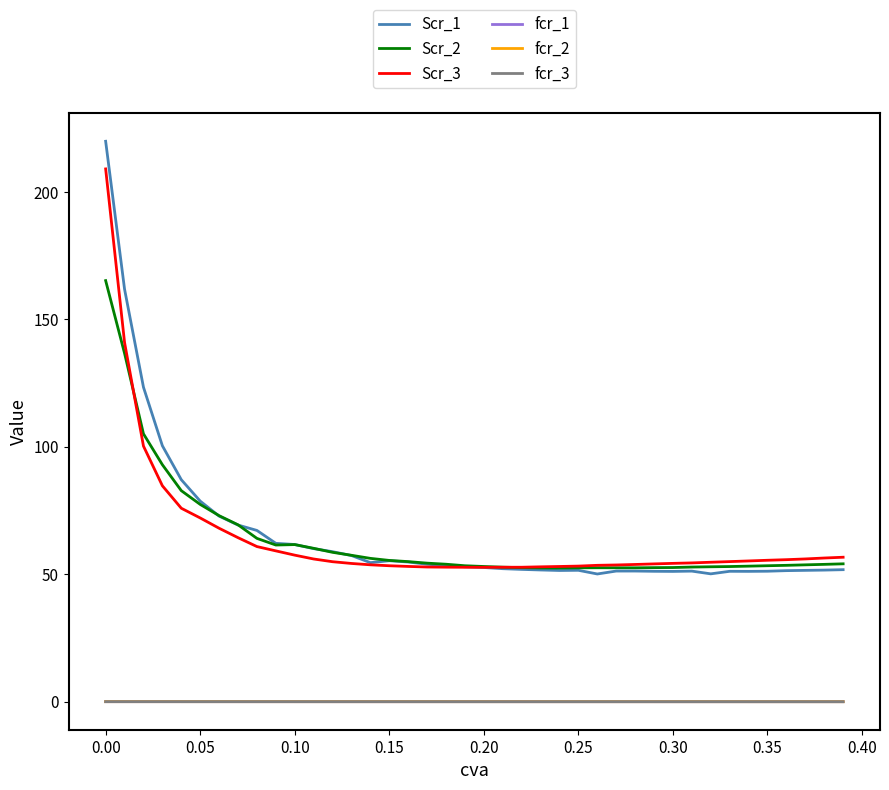

Which series has the widest spread of values?

Scr_1